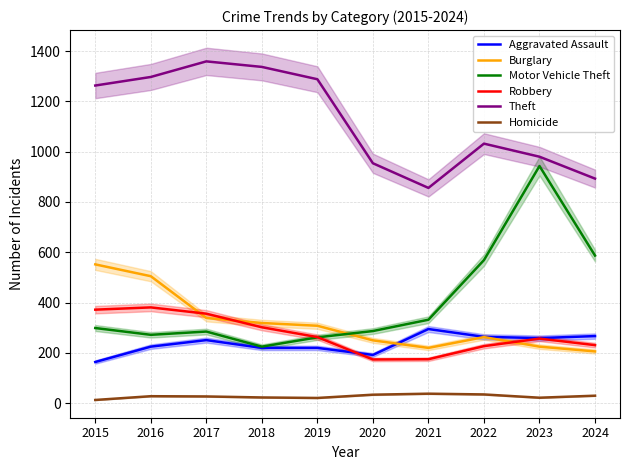

At which category does Aggravated Assault reach its first local peak?

2017